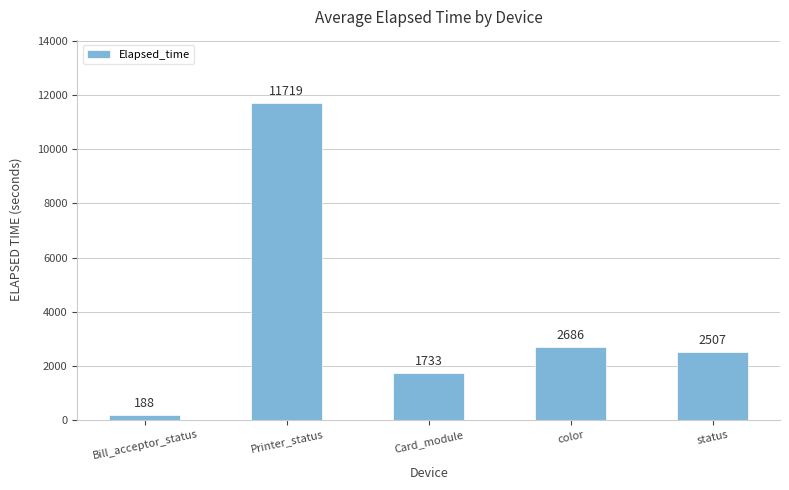

What is the minimum value shown in the chart?

188